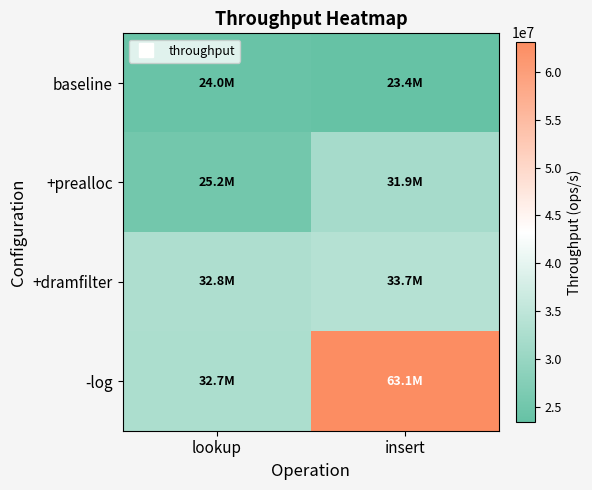

Between lookup and insert, which series saw the biggest shift?

-log